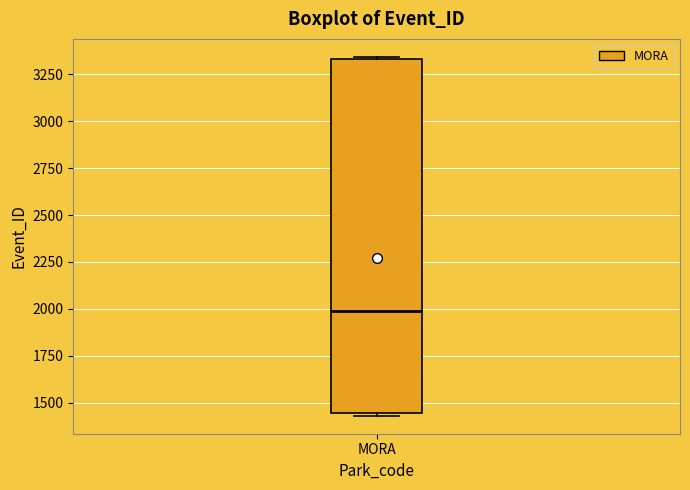

Transcribe this box plot: give where the median line is, the range the box spans, and where the two whiskers end, as read against the y-axis. The values are not printed on the chart, so give them approximately, as read against the axis.

median 2000, box 1450 to 3350, whiskers 1450 to 3350